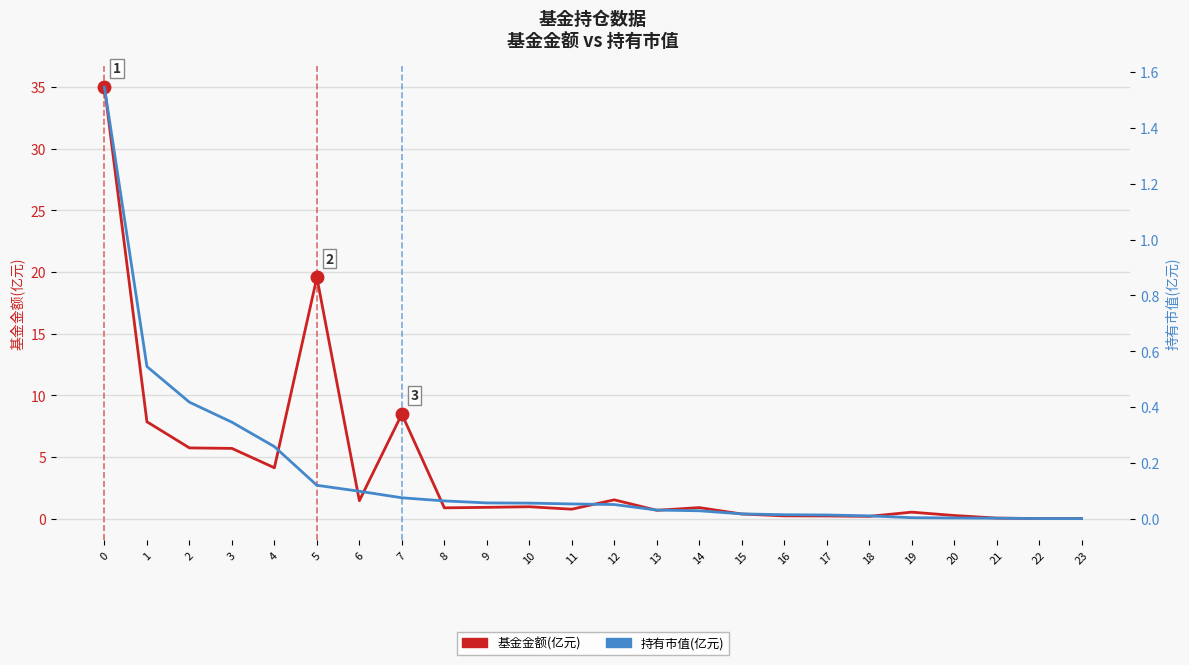

The value of 持有市值(亿元) at 7 is 0.1. True or false?

False